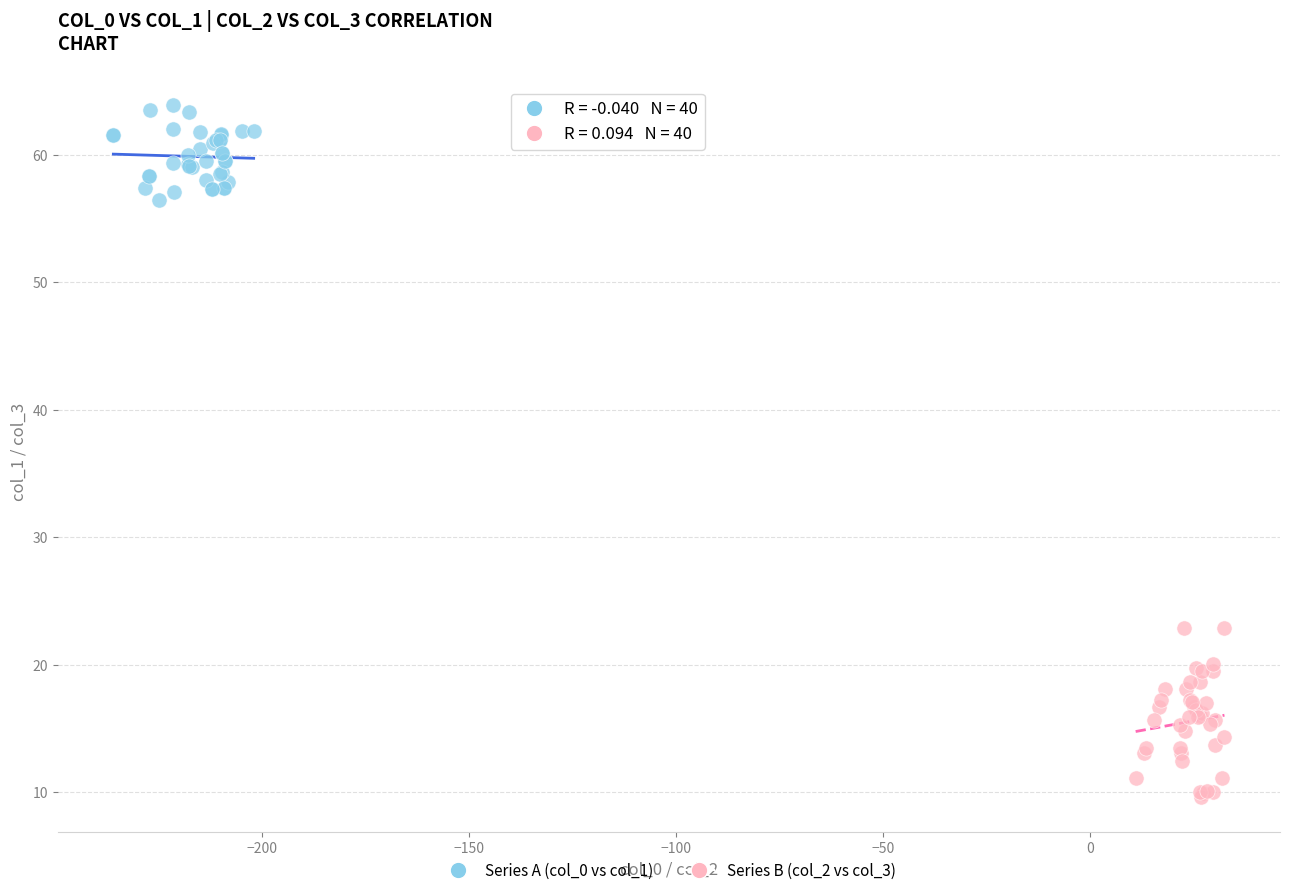

Which series has the widest spread of Y values?

Series B (col_2 vs col_3)